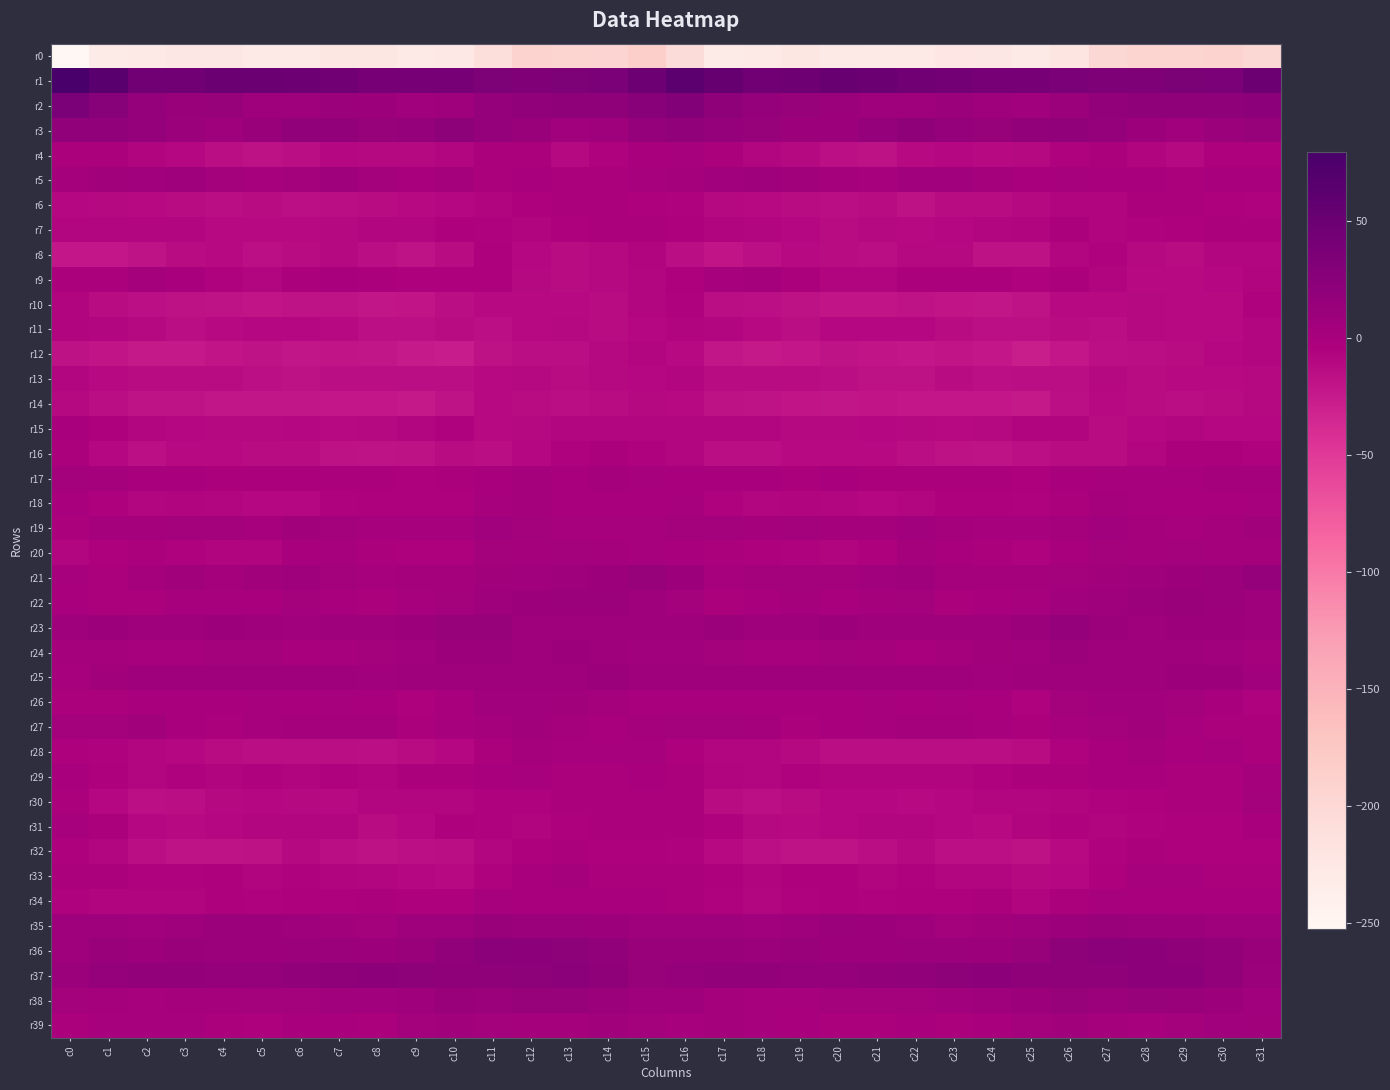

At which category is the sum across all series the highest?

c15